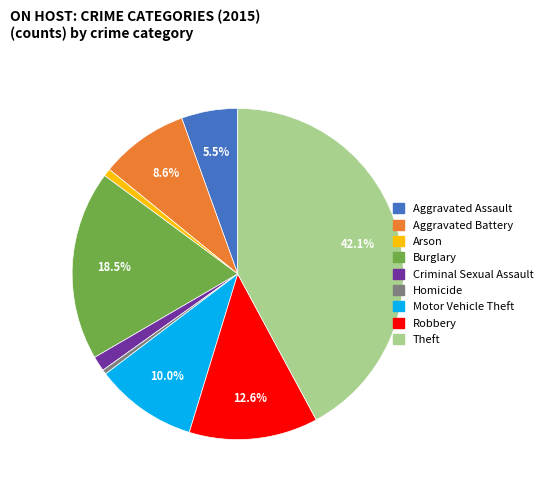

To the nearest percent, what portion does Aggravated Battery represent?

9%